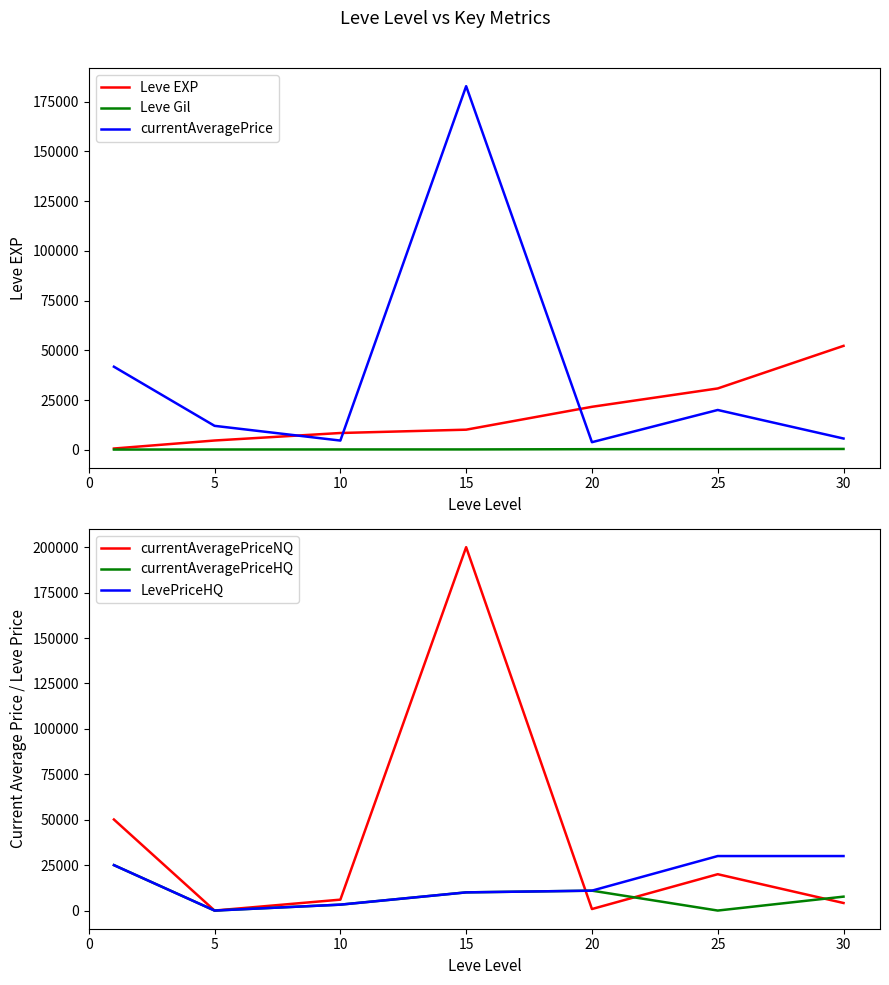

At how many categories does at least one series exceed 169038?

1